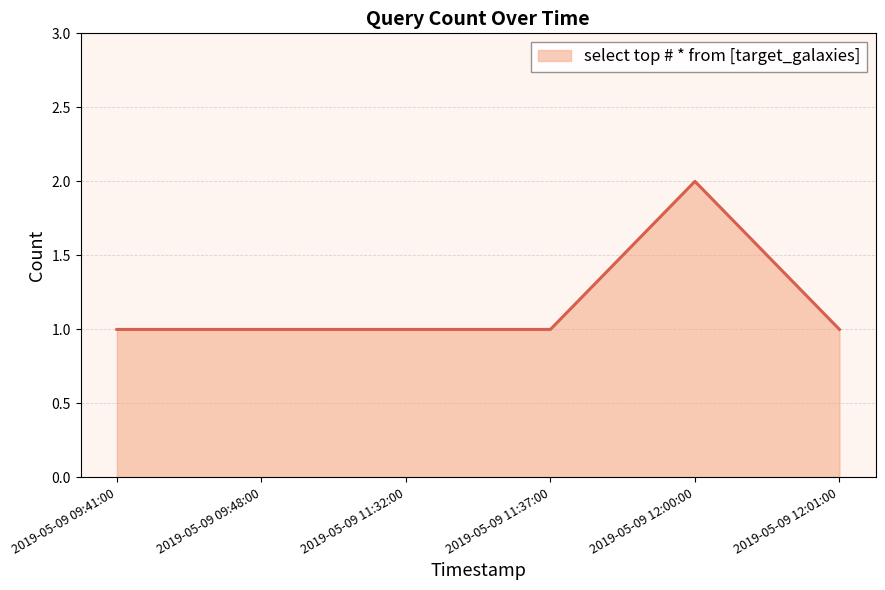

What value does the data have at 2019-05-09 11:32:00?

1